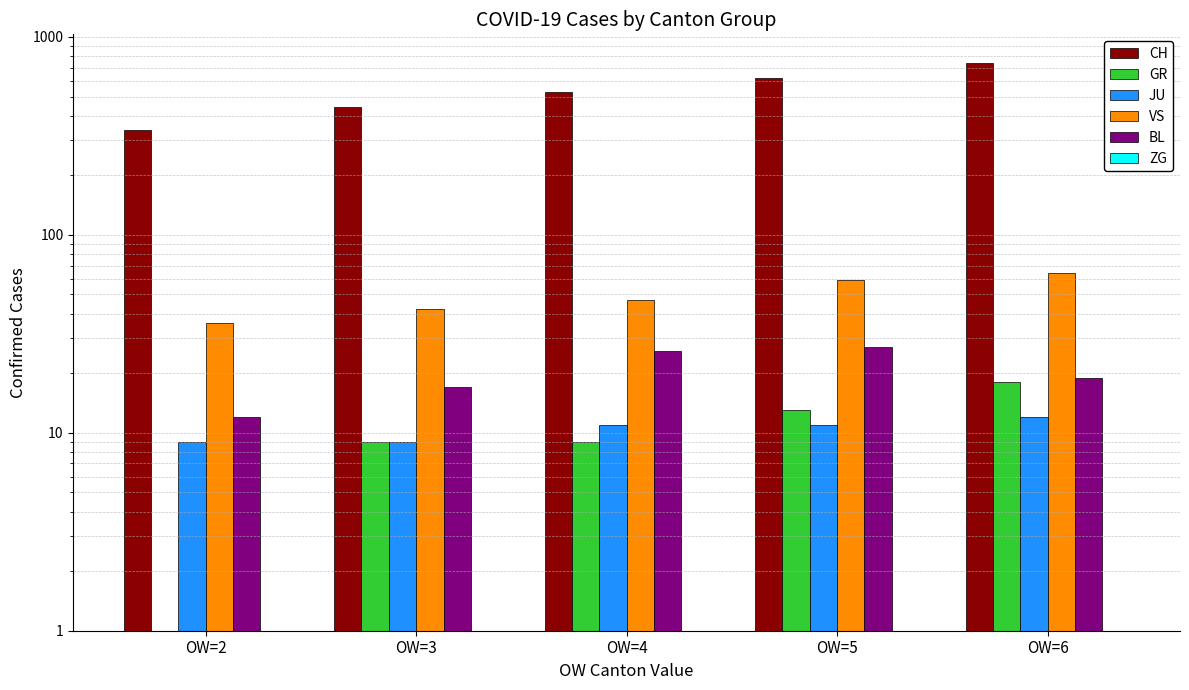

Rank the series at OW=2 from highest to lowest value.

CH, VS, BL, JU, GR, ZG